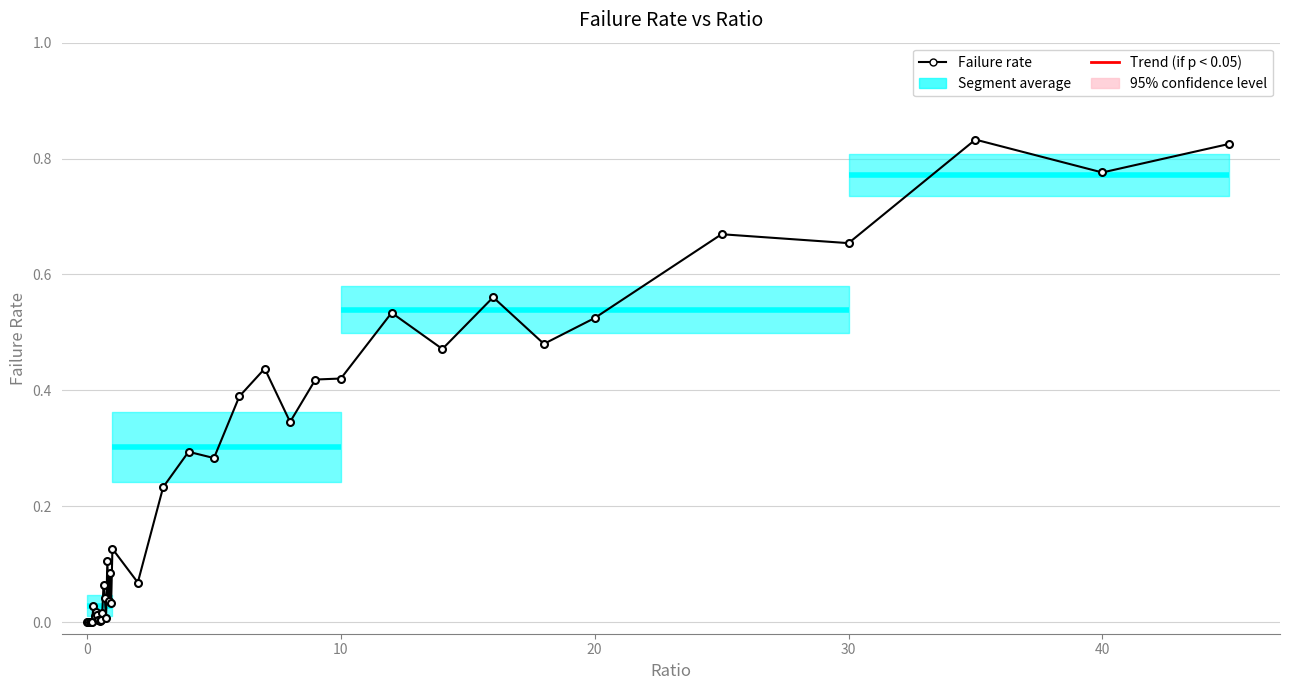

What is the sum of all values?

9.8